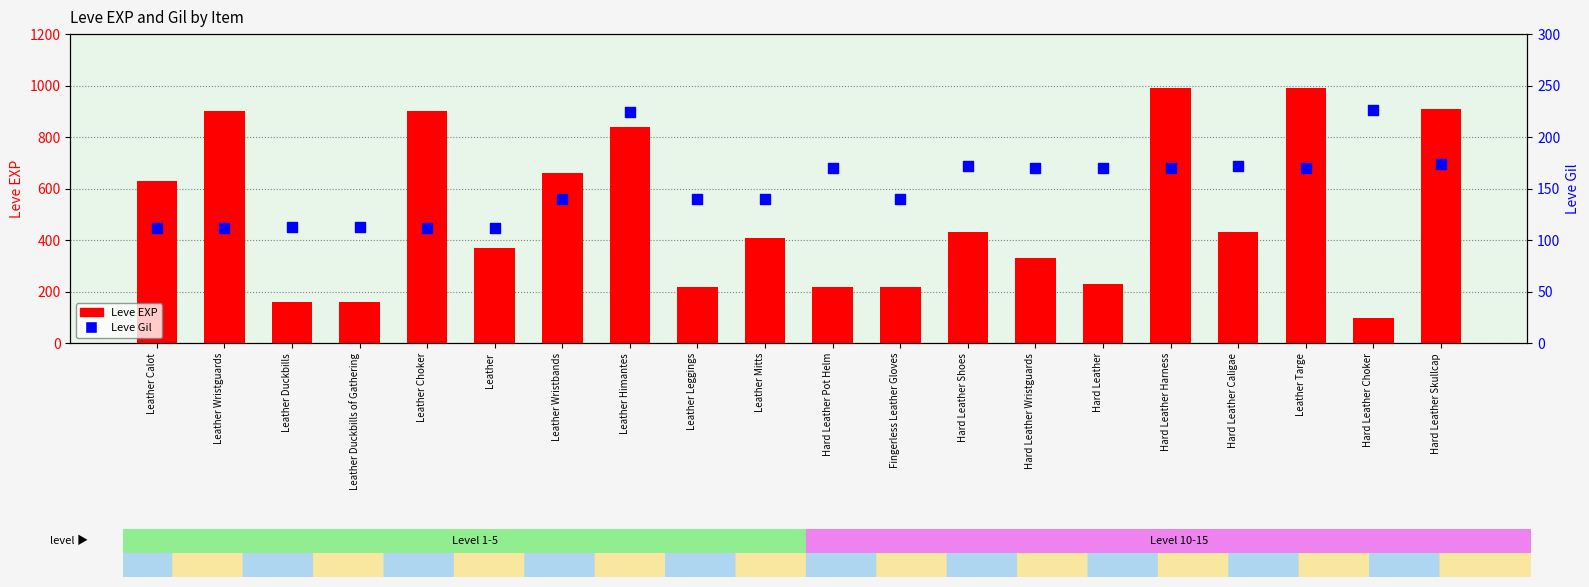

Which series has the largest Y range (max minus min)?

Leve EXP